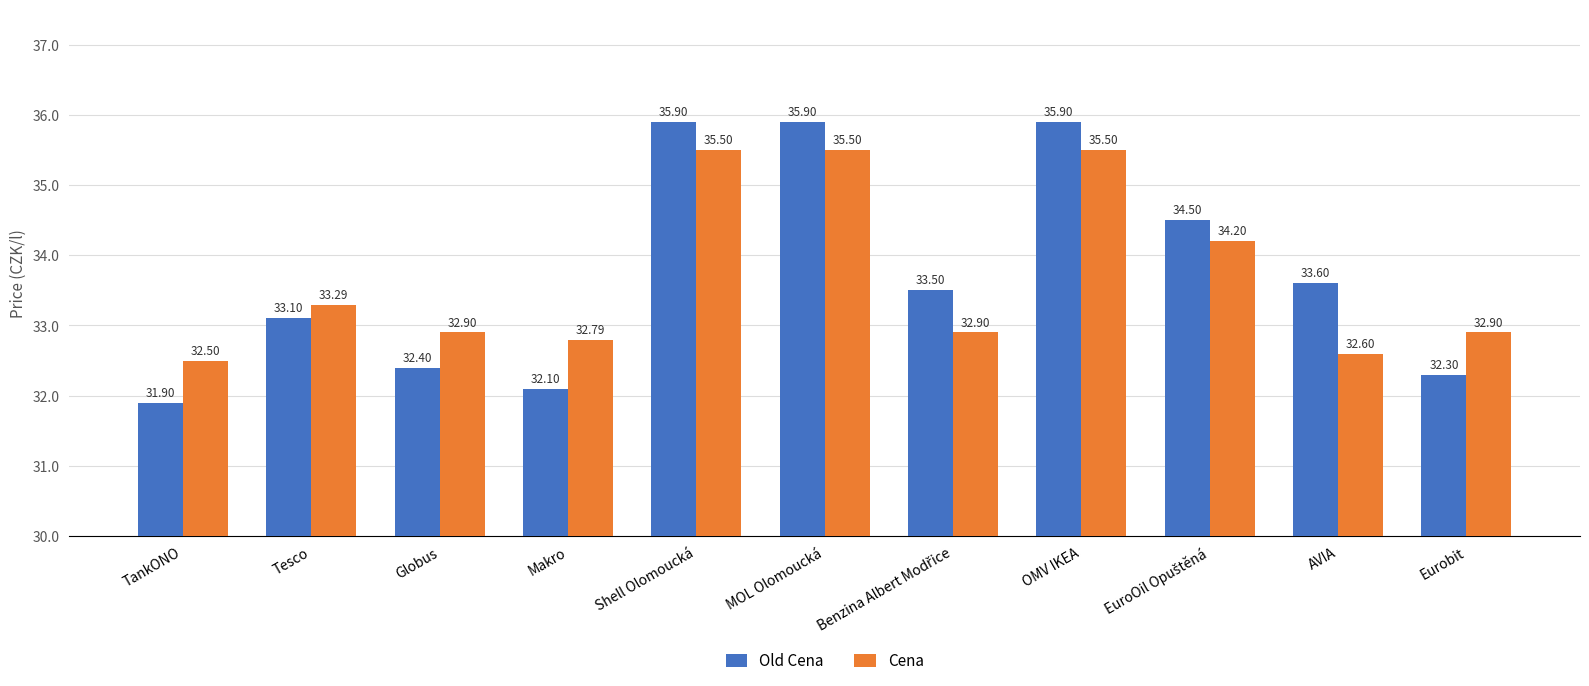

Which series has the widest spread of values?

Old Cena